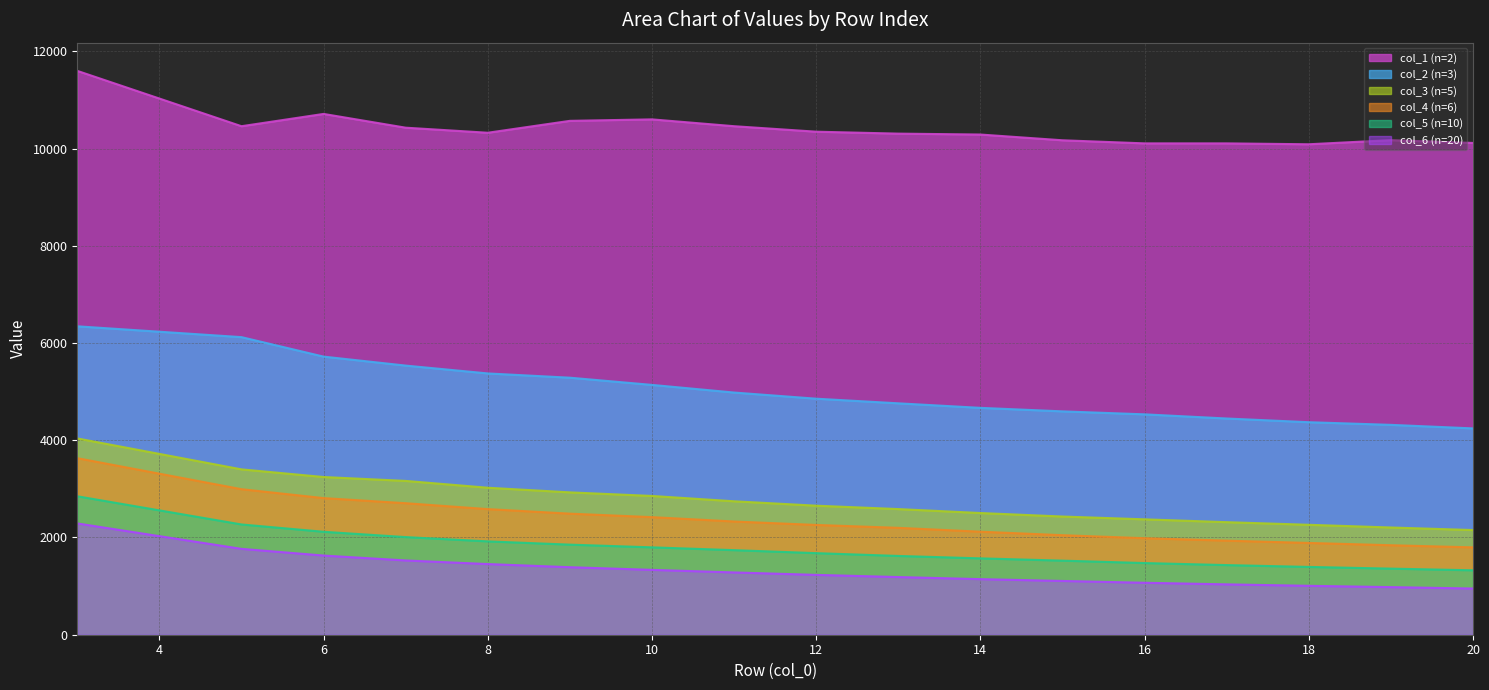

How many lines are shown in the chart?

6